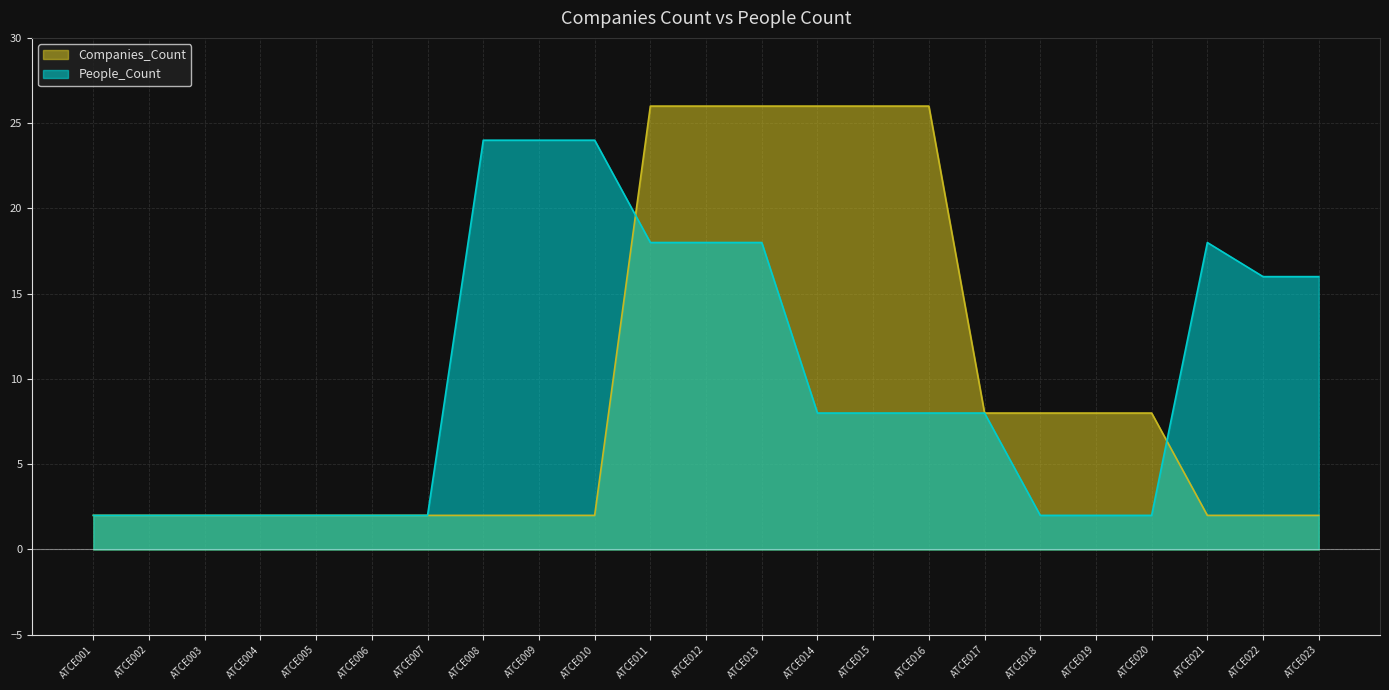

What is the value of the People_Count point at the 6th from the left?

2